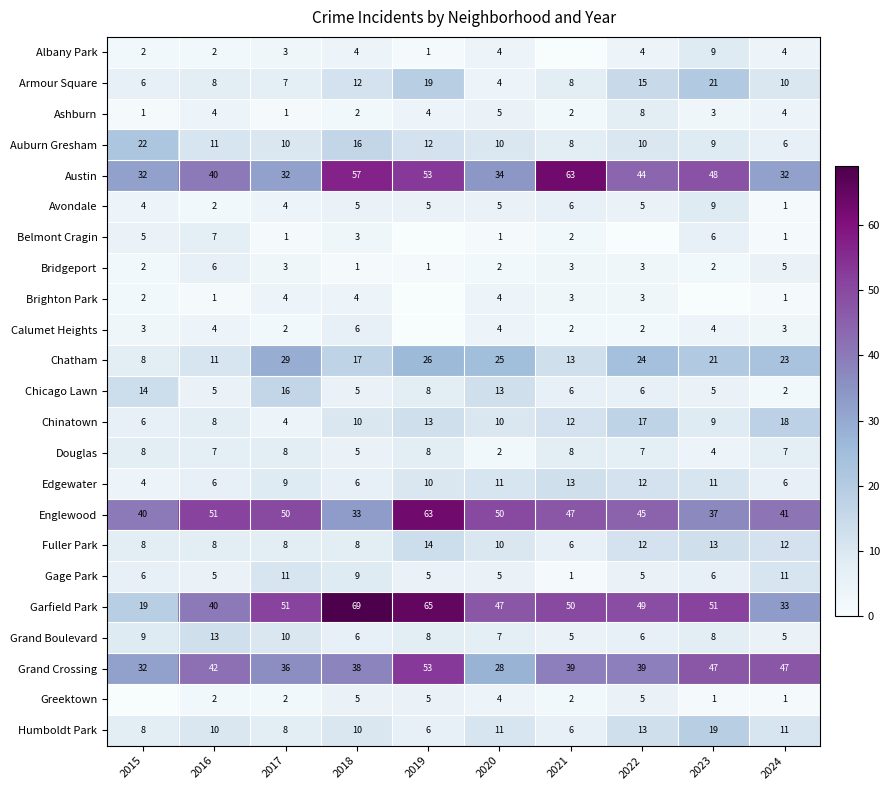

The Grand Boulevard series shows 9 at 2024. True or false?

False